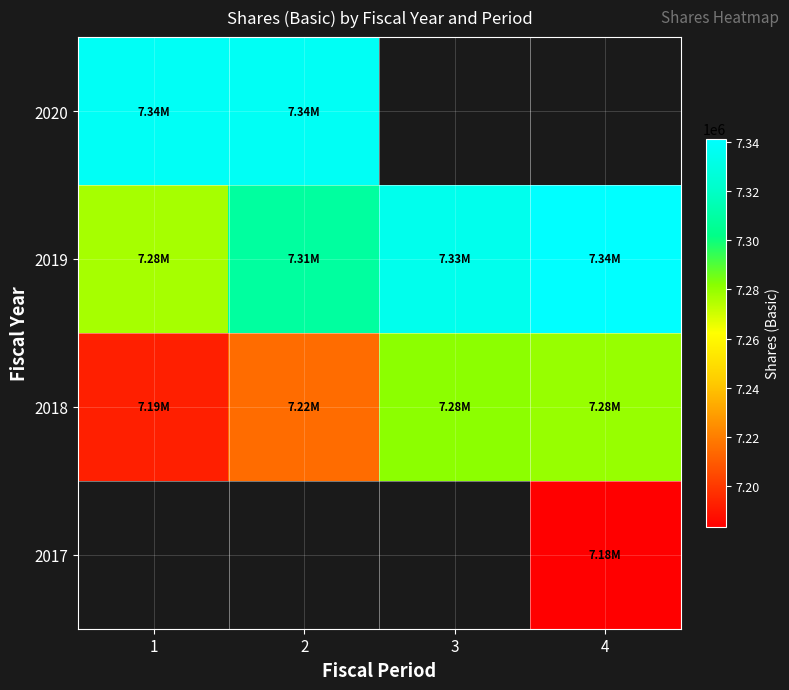

The 2019 series shows 12584937.5 at 4. True or false?

False